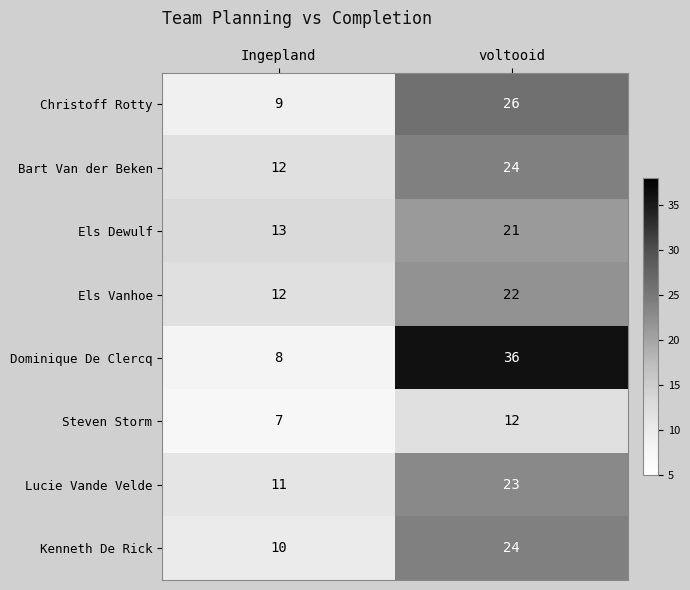

Reading left to right, transcribe all the data shown in this chart.

Christoff Rotty: Ingepland=9	voltooid=26
Bart Van der Beken: Ingepland=12	voltooid=24
Els Dewulf: Ingepland=13	voltooid=21
Els Vanhoe: Ingepland=12	voltooid=22
Dominique De Clercq: Ingepland=8	voltooid=36
Steven Storm: Ingepland=7	voltooid=12
Lucie Vande Velde: Ingepland=11	voltooid=23
Kenneth De Rick: Ingepland=10	voltooid=24